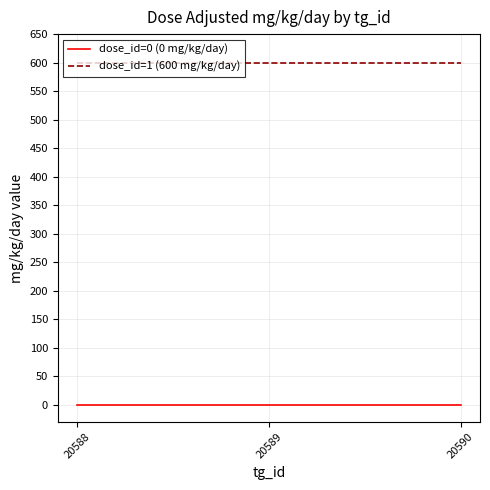

Is this an area chart (filled region under the line)?

No